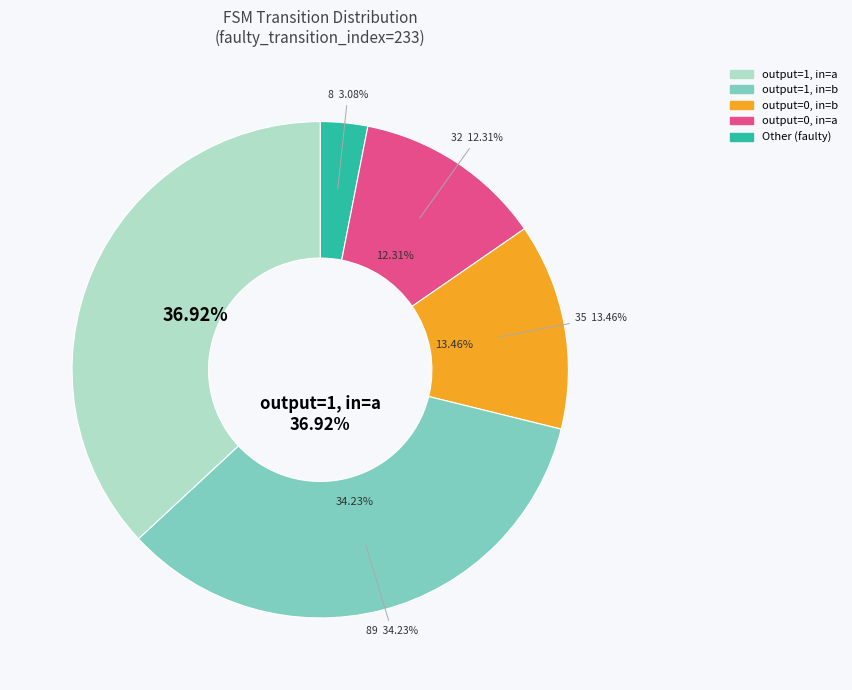

Approximately how many times larger is the value at Other (faulty) compared to output_symbol=0, input=a?

0.2